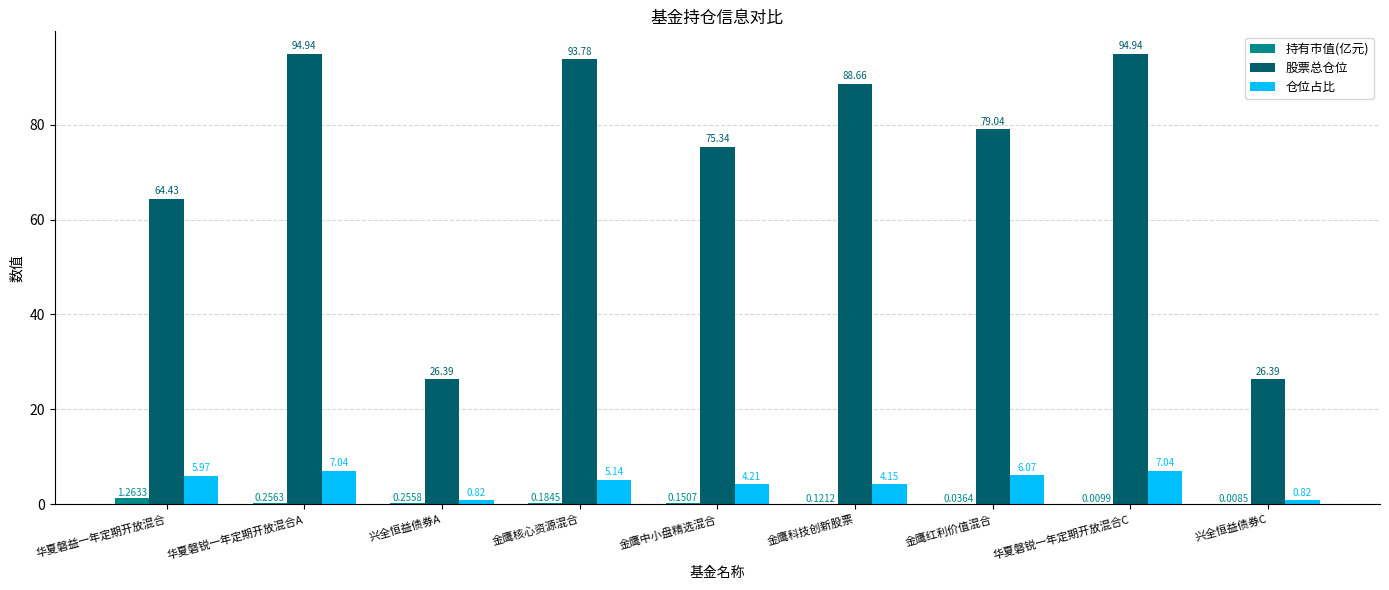

Where does the 仓位占比 series first go above 5?

华夏磐益一年定期开放混合